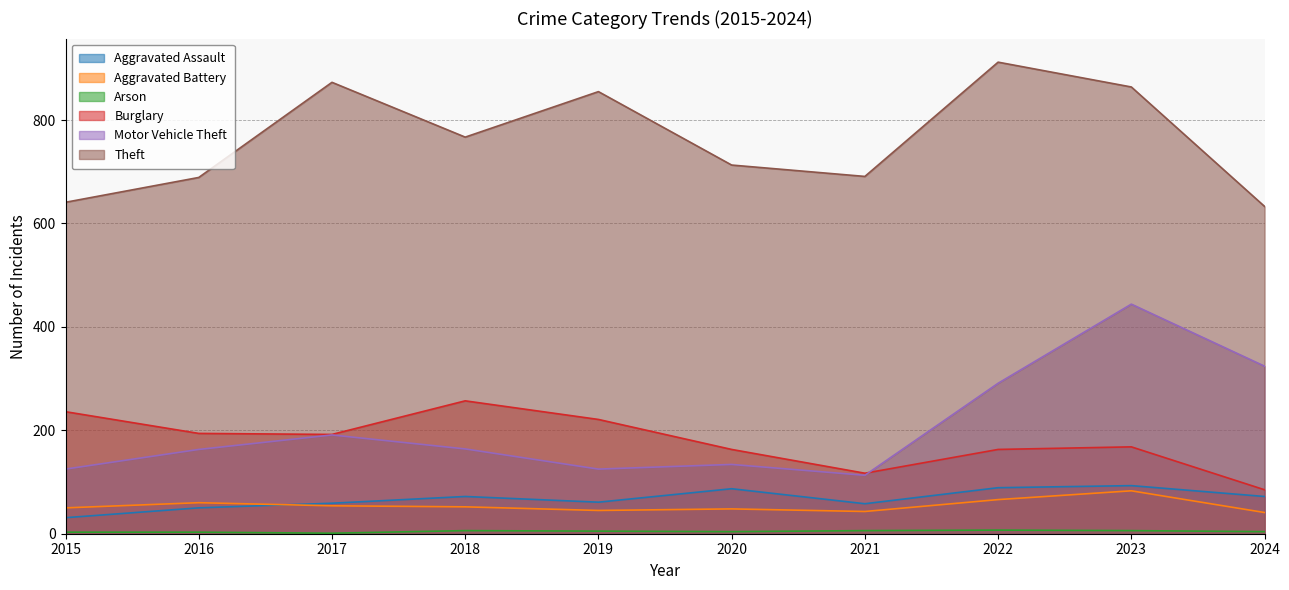

Does the chart have visible grid lines?

Yes